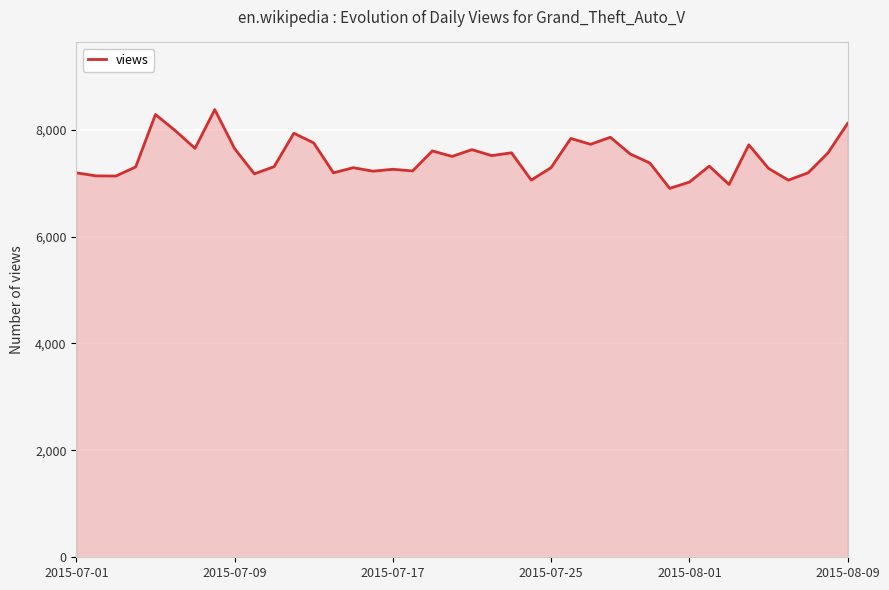

What is the maximum value shown in the chart?

8376